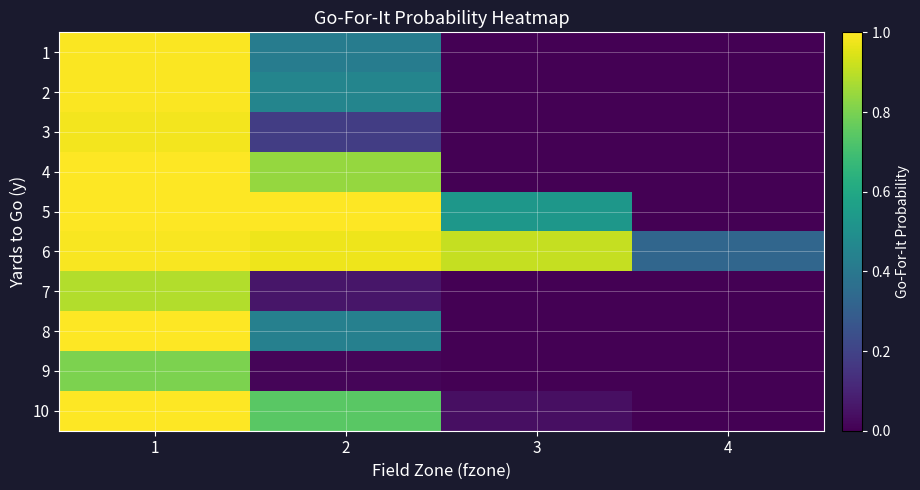

Reading left to right, what are all the values shown in this chart?

1: 1=1.0	2=0.4	3=0.0	4=0.0
2: 1=1.0	2=0.5	3=0.0	4=0.0
3: 1=1.0	2=0.2	3=0.0	4=0.0
4: 1=1.0	2=0.8	3=0.0	4=0.0
5: 1=1.0	2=1.0	3=0.5	4=0.0
6: 1=1.0	2=1.0	3=0.9	4=0.3
7: 1=0.9	2=0.1	3=0.0	4=0.0
8: 1=1.0	2=0.4	3=0.0	4=0.0
9: 1=0.8	2=0.0	3=0.0	4=0.0
10: 1=1.0	2=0.7	3=0.0	4=0.0